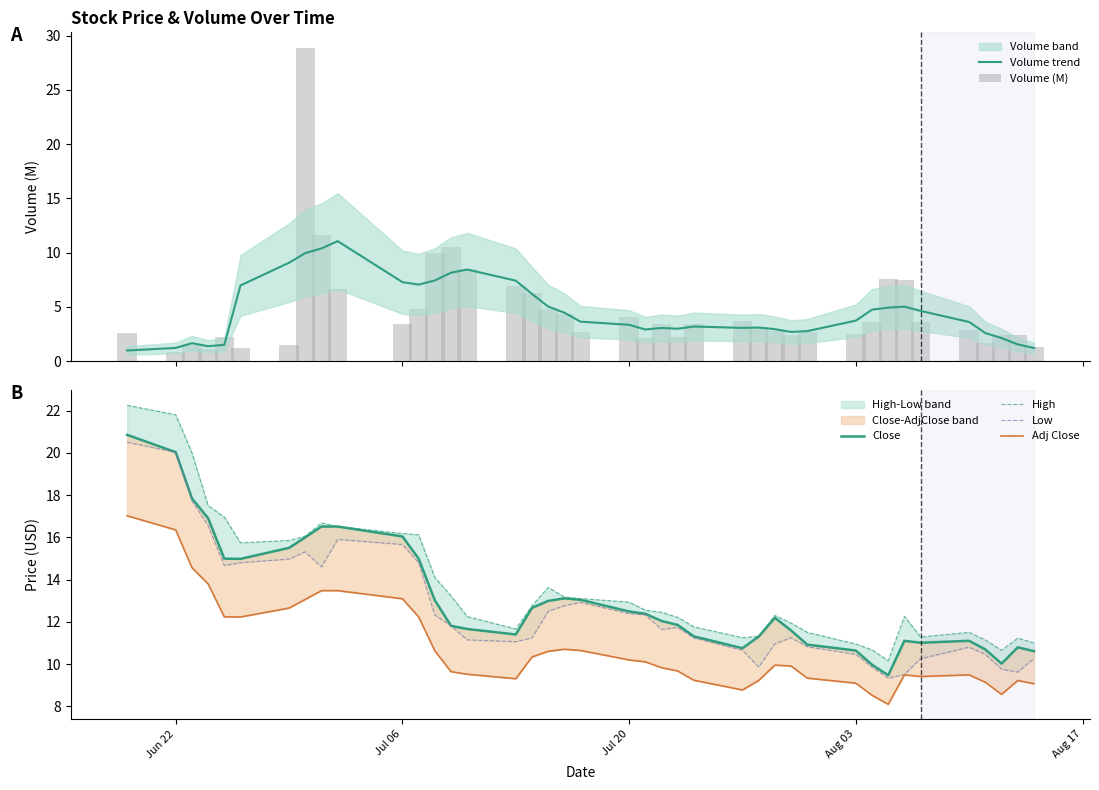

Reading right to left, transcribe all the data shown in this chart.

Volume trend: 1.2	1.6	2.1	2.6	3.6	4.6	5.0	4.9	4.8	3.7	2.8	2.7	3.0	3.1	3.1	3.2	3.0	3.1	2.9	3.4	3.6	4.5	5.0	6.2	7.4	8.4	8.2	7.4	7.1	7.3	11.1	10.4	10.0	9.1	7.0	1.5	1.4	1.7	1.2	1.0
Volume (M): 1.3	2.4	2.5	1.6	2.9	3.6	7.5	7.6	3.6	2.5	2.7	2.4	2.8	3.2	3.7	3.4	2.2	3.4	2.2	4.1	2.7	4.4	4.8	6.3	7.0	8.5	10.5	10.0	4.8	3.4	6.6	11.6	28.9	1.5	1.2	2.2	1.2	1.5	0.8	2.6
Close: 10.6	10.8	10.0	10.7	11.1	11.0	11.1	9.5	10.0	10.6	10.9	11.6	12.2	11.3	10.8	11.3	11.8	12.0	12.4	12.5	13.0	13.1	13.0	12.7	11.4	11.7	11.8	13.0	15.0	16.0	16.5	16.5	16.0	15.5	15.0	15.0	16.9	17.8	20.0	20.9
High: 11.0	11.2	10.7	11.1	11.5	11.3	12.3	10.2	10.7	10.9	11.5	11.9	12.3	11.3	11.2	11.8	12.2	12.4	12.6	12.9	13.1	13.2	13.6	12.8	11.7	12.2	13.2	14.1	16.1	16.2	16.5	16.7	16.1	15.8	15.7	17.0	17.5	20.0	21.8	22.2
Low: 10.3	9.6	9.8	10.5	10.8	10.2	9.5	9.3	9.9	10.5	10.8	11.2	11.0	9.9	10.7	11.2	11.7	11.6	12.3	12.4	12.9	12.8	12.5	11.2	11.1	11.1	11.8	12.3	14.8	15.7	15.9	14.6	15.3	15.0	14.8	14.7	16.5	17.7	20.0	20.5
Adj Close: 9.1	9.2	8.6	9.1	9.5	9.4	9.5	8.1	8.5	9.1	9.3	9.9	9.9	9.2	8.8	9.2	9.7	9.8	10.1	10.2	10.6	10.7	10.6	10.3	9.3	9.5	9.6	10.6	12.2	13.1	13.5	13.5	13.1	12.7	12.2	12.2	13.8	14.6	16.3	17.0